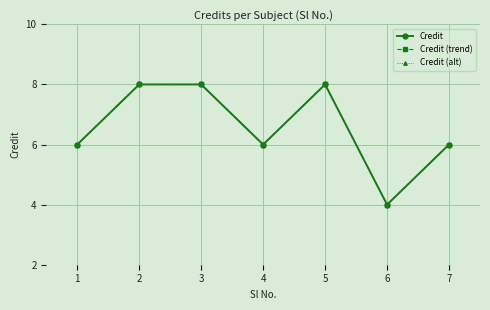

Rank the series by their maximum value, from highest to lowest.

Credit, Credit (trend), Credit (alt)